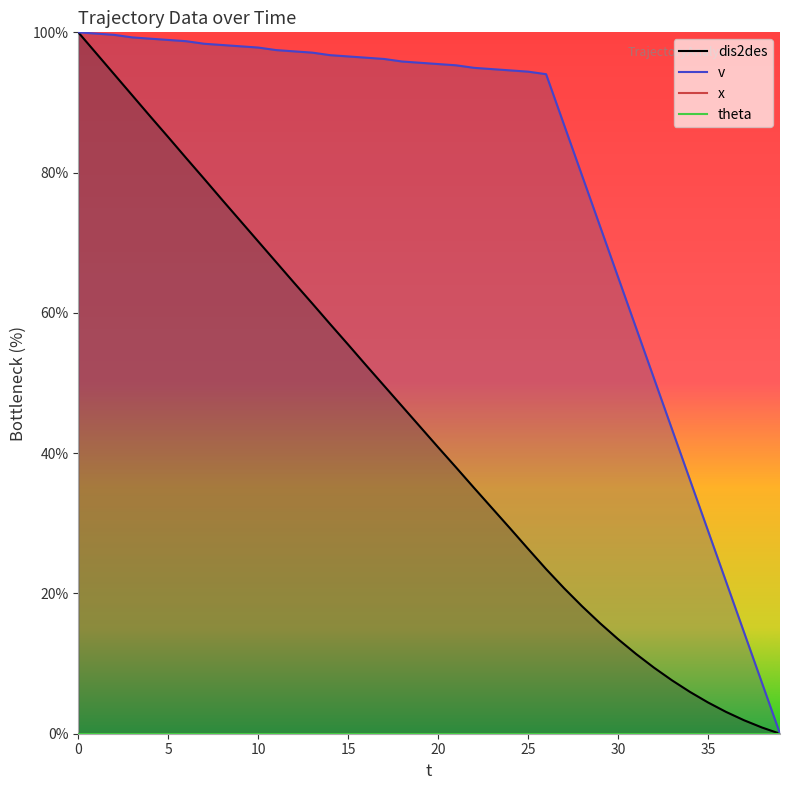

Is it true that dis2des equals 70.2 at 10?

True